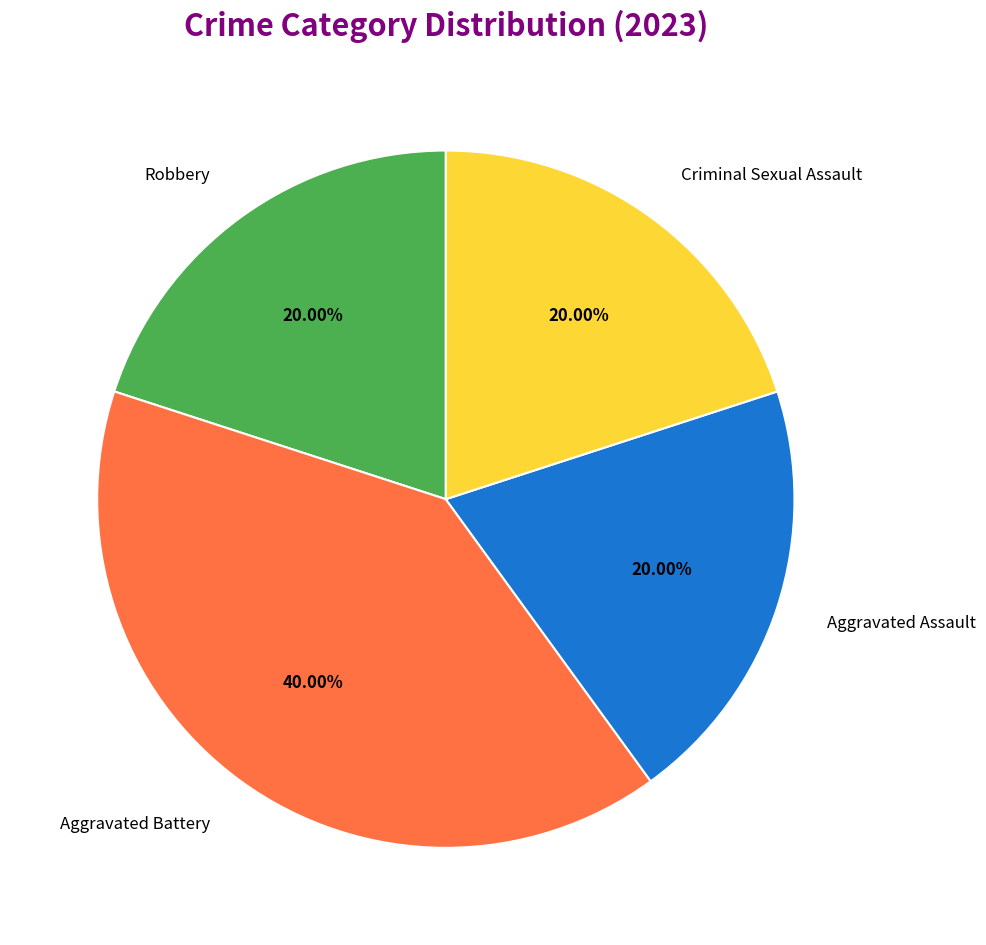

Is it true that Aggravated Battery is 40% of the pie?

True